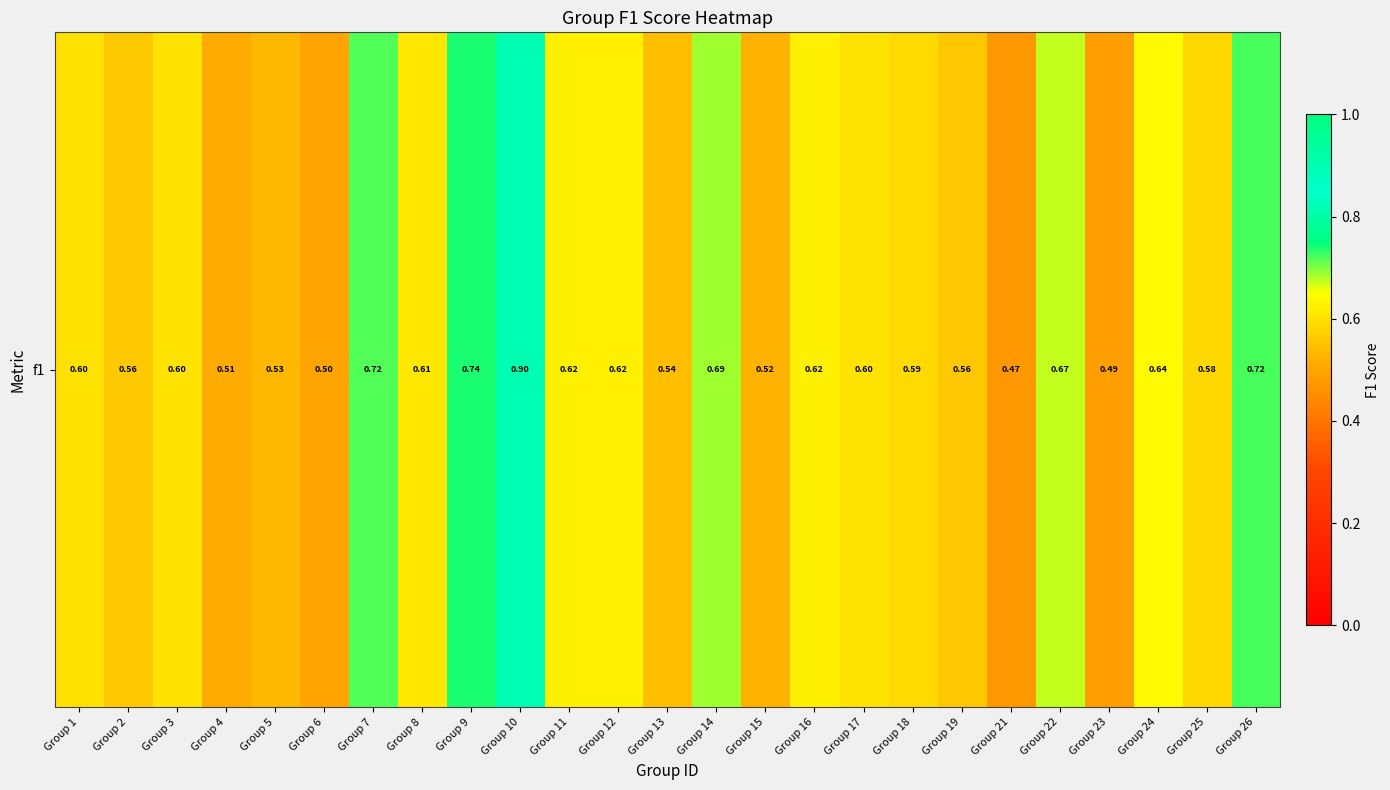

What is the sum of all values?

15.2